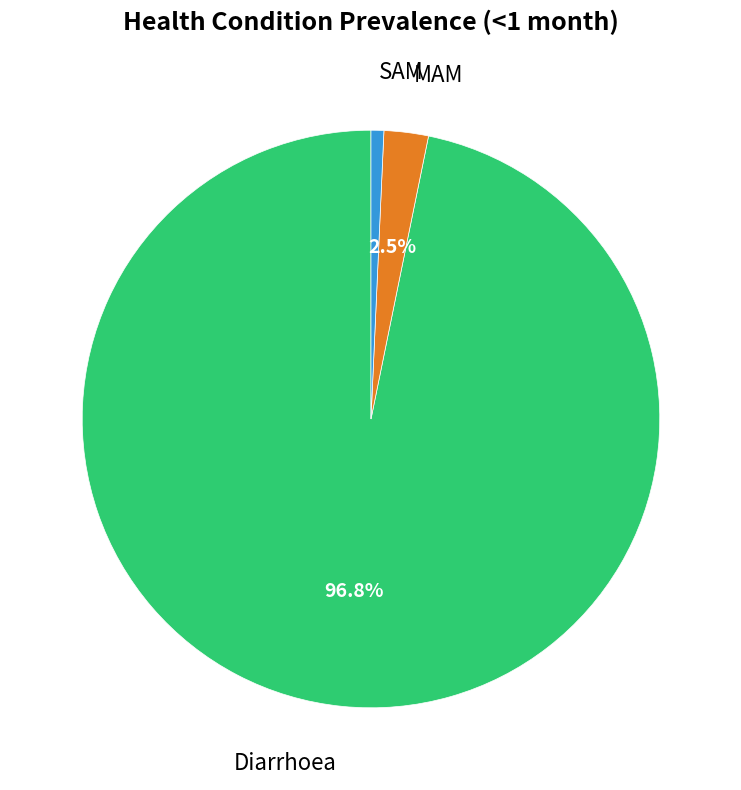

Is there any slice that represents more than half of the pie?

Yes